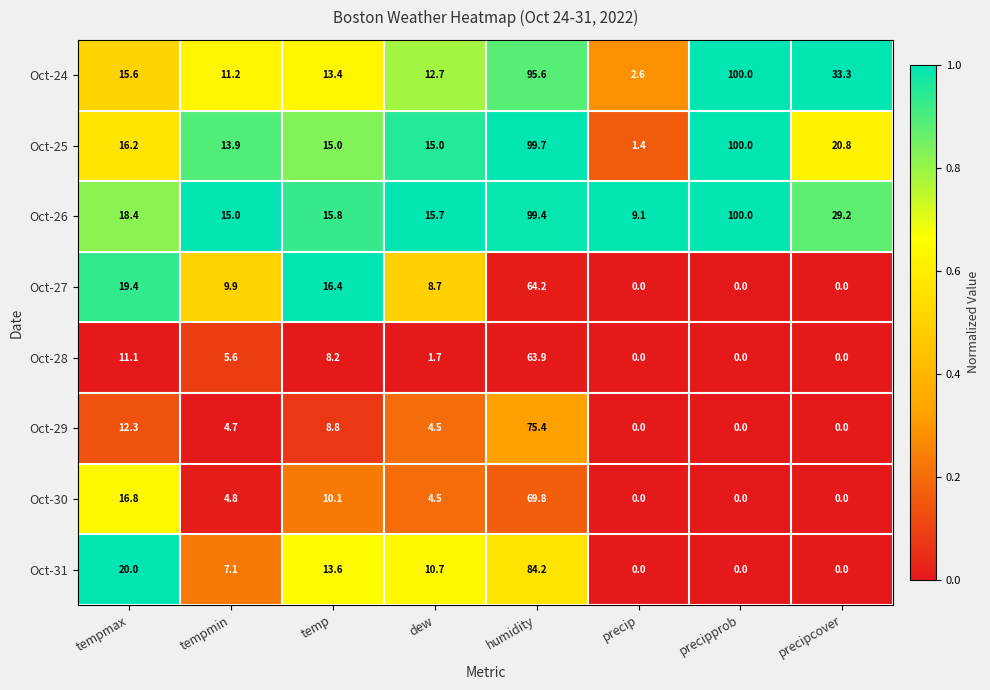

Which series has the largest total across all categories?

Oct-26